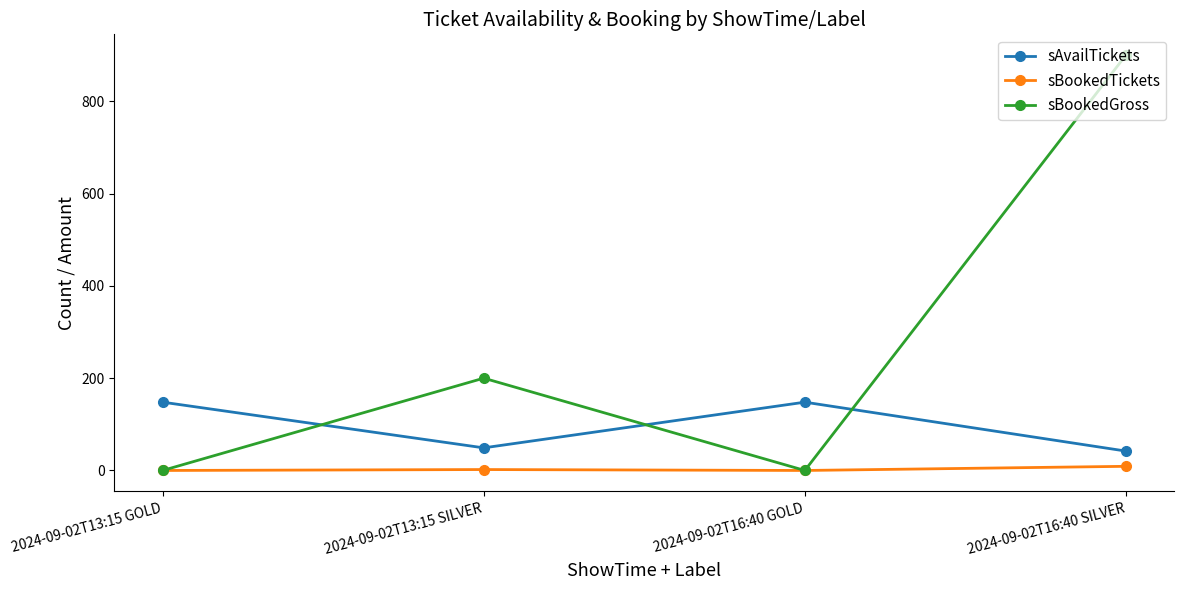

Count the number of categories in the chart.

4